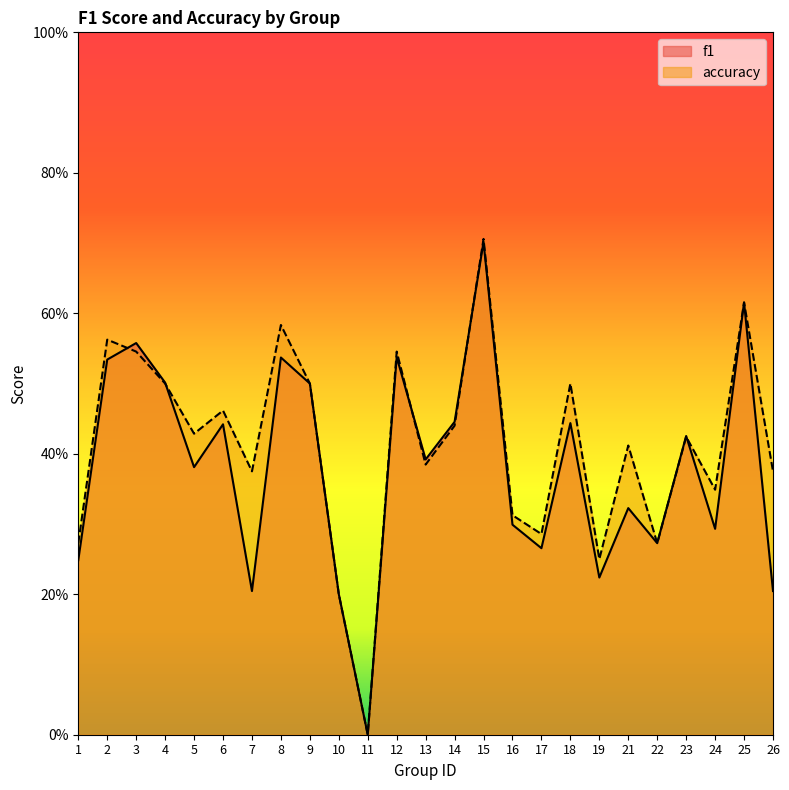

Reading right to left, list all the values displayed in this chart.

f1: 0.2	0.6	0.3	0.4	0.3	0.3	0.2	0.4	0.3	0.3	0.7	0.4	0.4	0.5	0.0	0.2	0.5	0.5	0.2	0.4	0.4	0.5	0.6	0.5	0.2
accuracy: 0.4	0.6	0.3	0.4	0.3	0.4	0.2	0.5	0.3	0.3	0.7	0.4	0.4	0.5	0.0	0.2	0.5	0.6	0.4	0.5	0.4	0.5	0.5	0.6	0.3